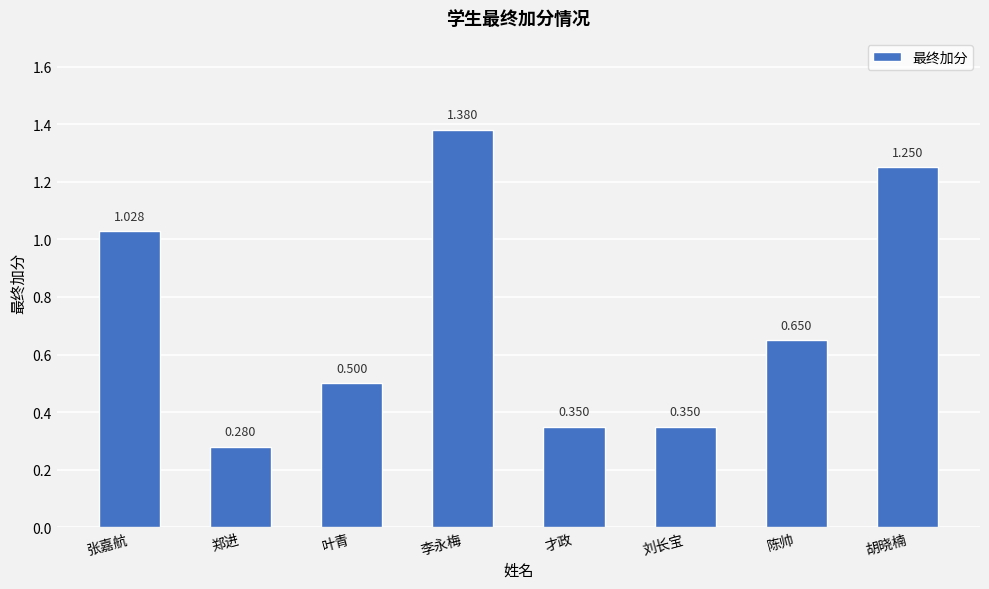

Which label corresponds to the largest value in the chart?

李永梅